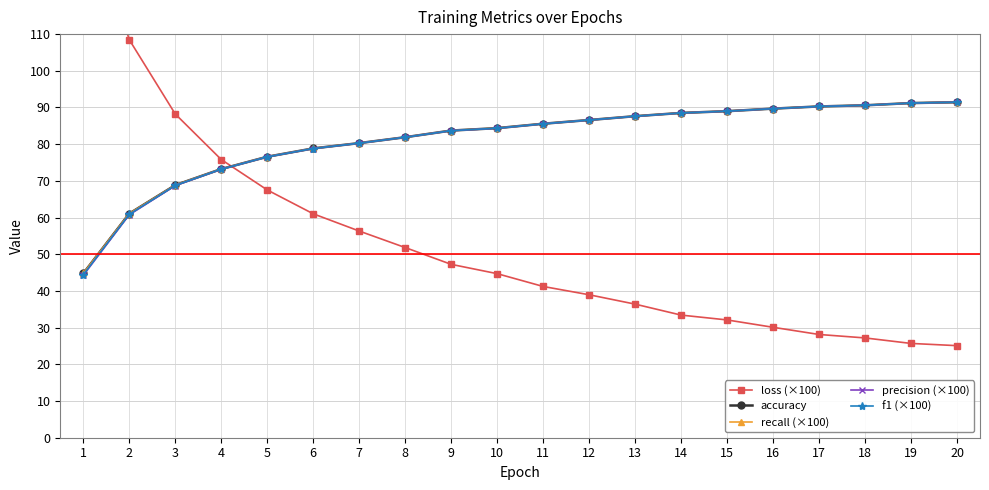

Is it true that accuracy equals 152.6 at 13?

False